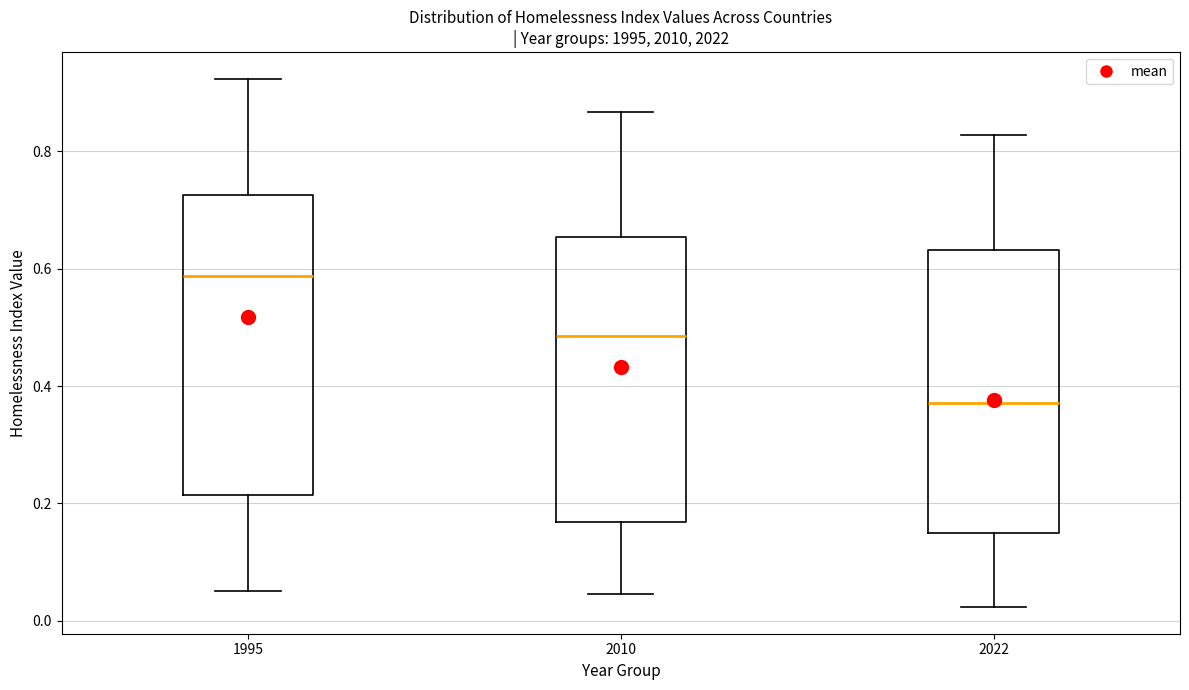

Reading left to right, read every box against the y-axis: the position of its median line, the range the box covers, and the ends of its whiskers. The values are not printed on the chart, so give them approximately, as read against the axis.

1995: median 0.58, box 0.22 to 0.72, whiskers 0.06 to 0.92
2010: median 0.48, box 0.16 to 0.66, whiskers 0.04 to 0.86
2022: median 0.38, box 0.16 to 0.64, whiskers 0.02 to 0.82